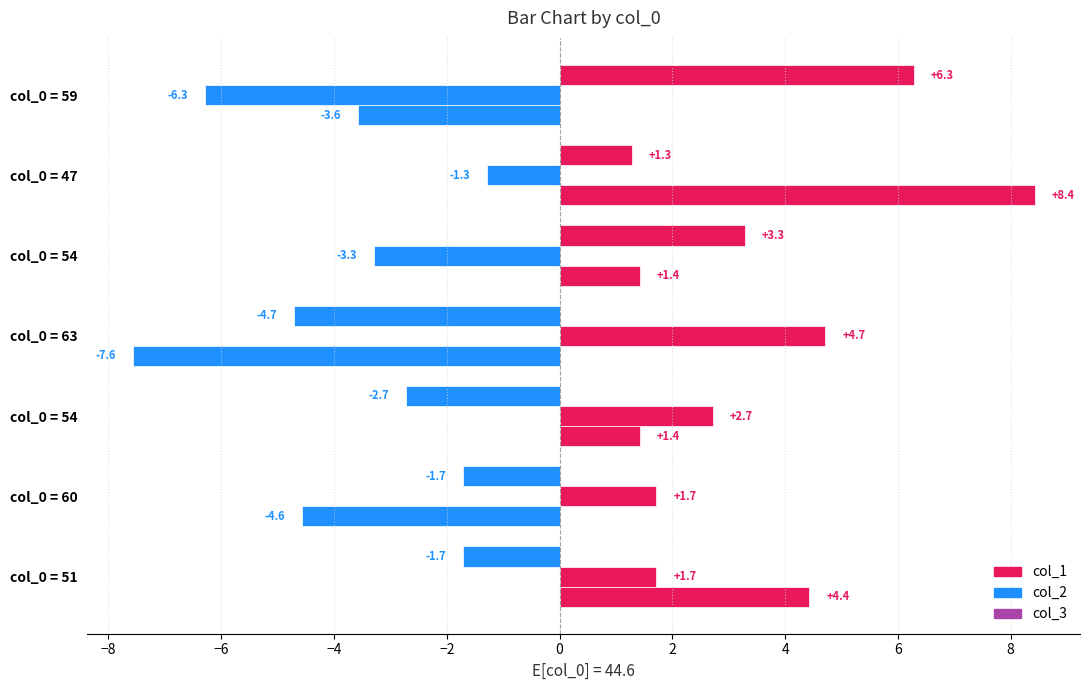

What is the greatest value displayed?

8.4